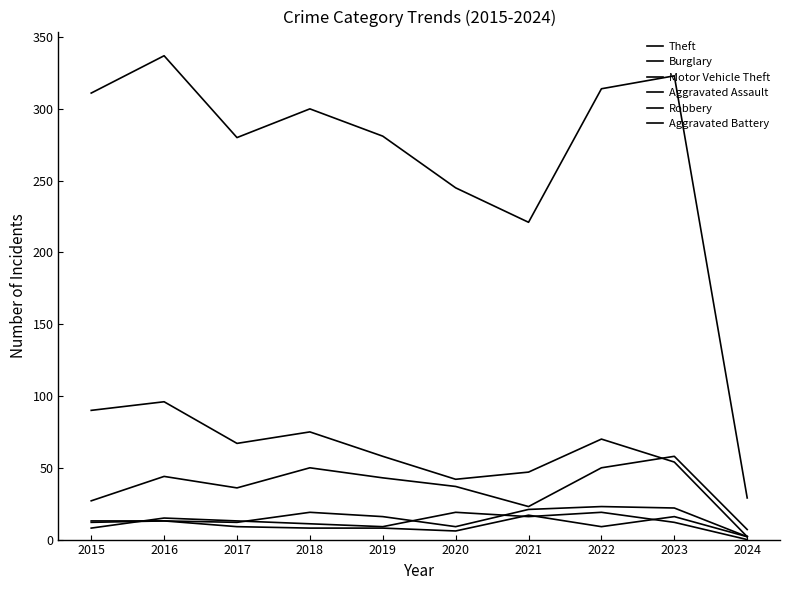

What is the highest value of the Burglary series?

96